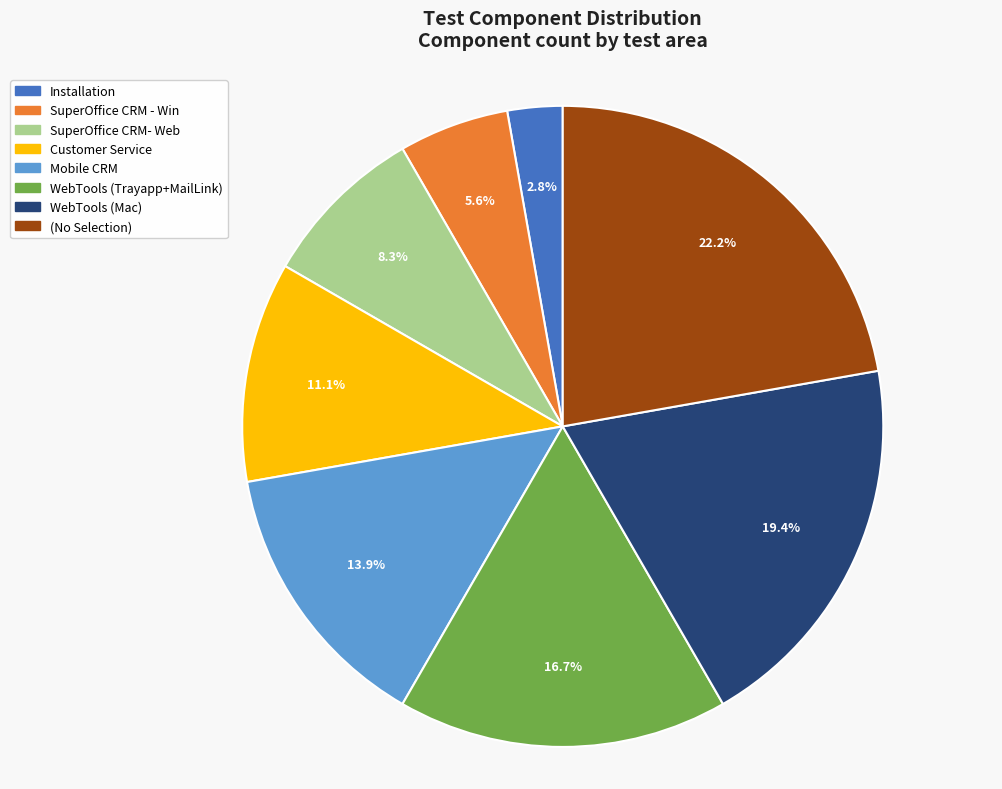

Which has a higher value, (No Selection) or WebTools (Mac)?

(No Selection)